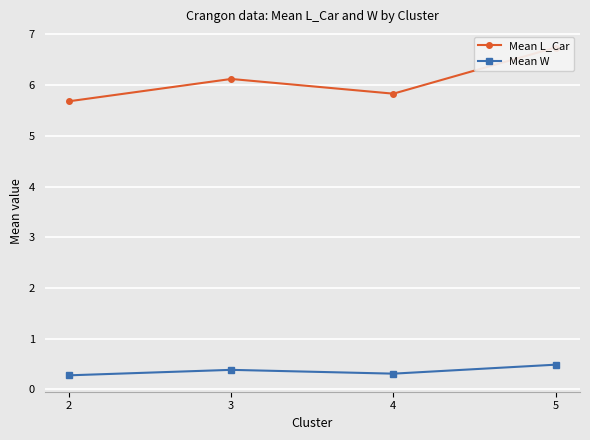

At which category is the sum across all series the highest?

5